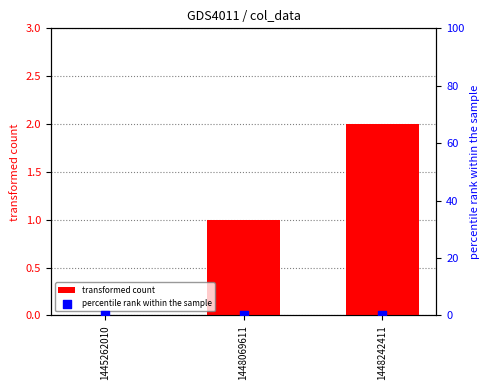

Which series reaches the maximum Y coordinate?

transformed count